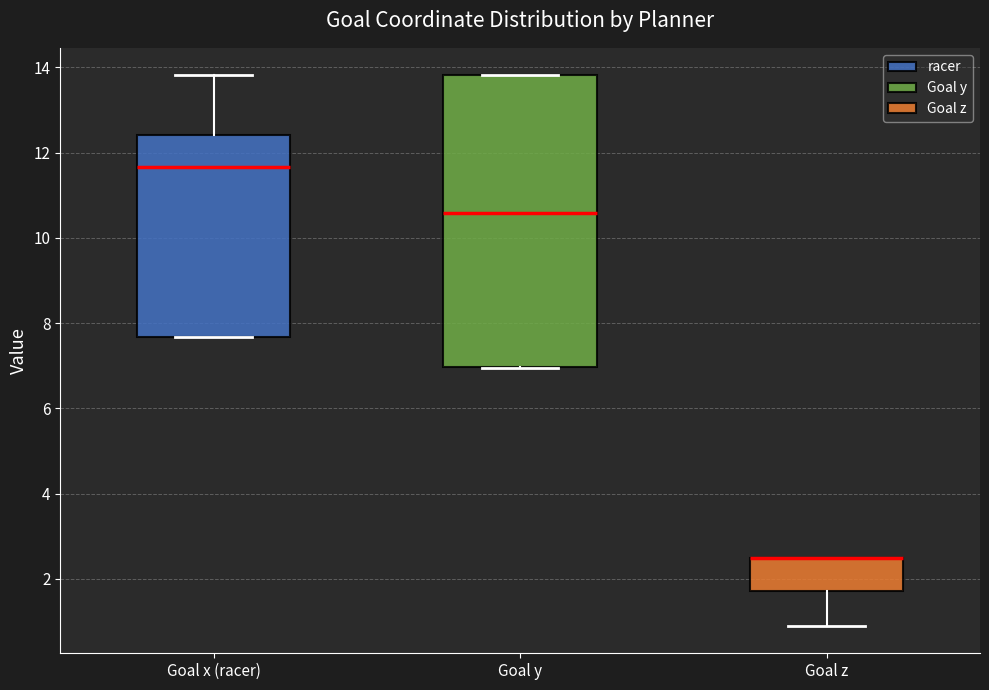

Where is the lower edge of the box for Goal z on the y-axis? The values are not printed on the chart, so give them approximately, as read against the axis.

1.8